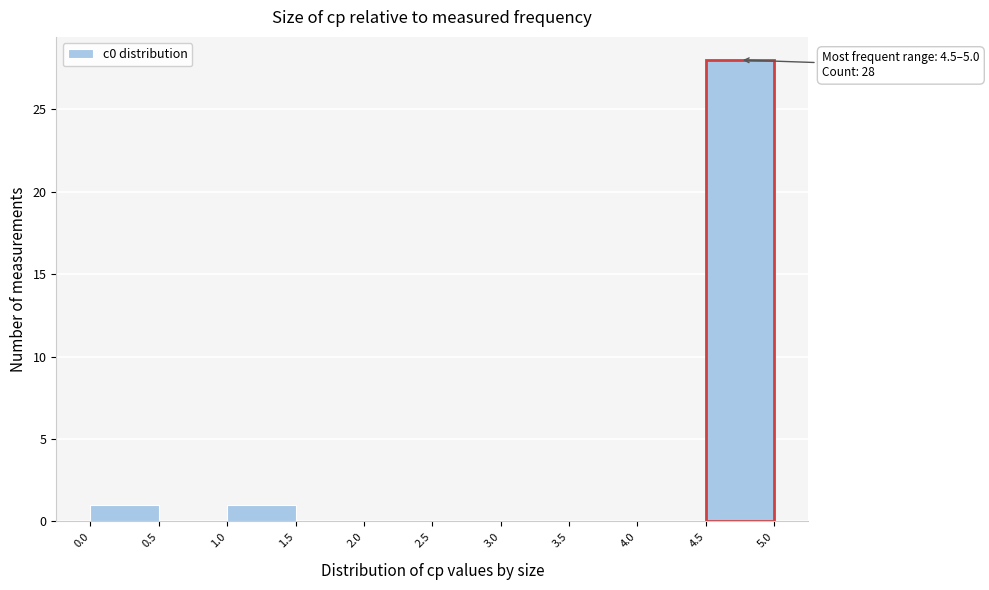

Which range on the x-axis has the tallest bar?

4.5 to 5.0